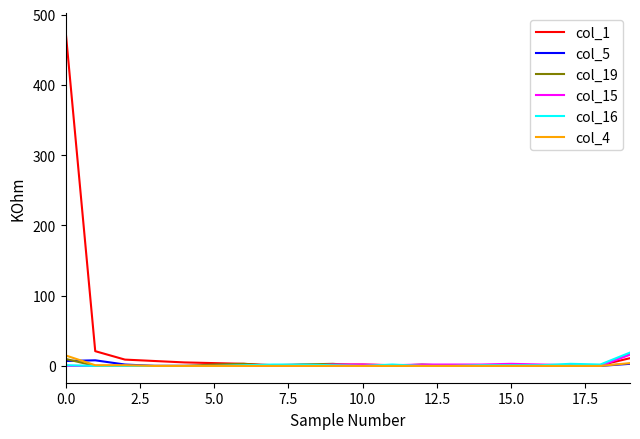

Which series has the widest spread of values?

col_1